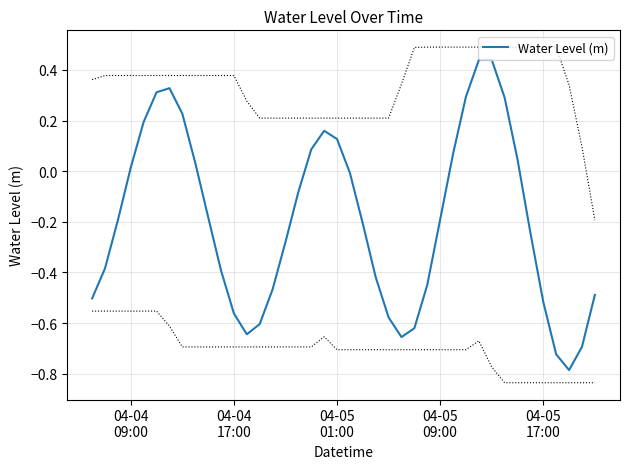

How many data points are above 0?

15